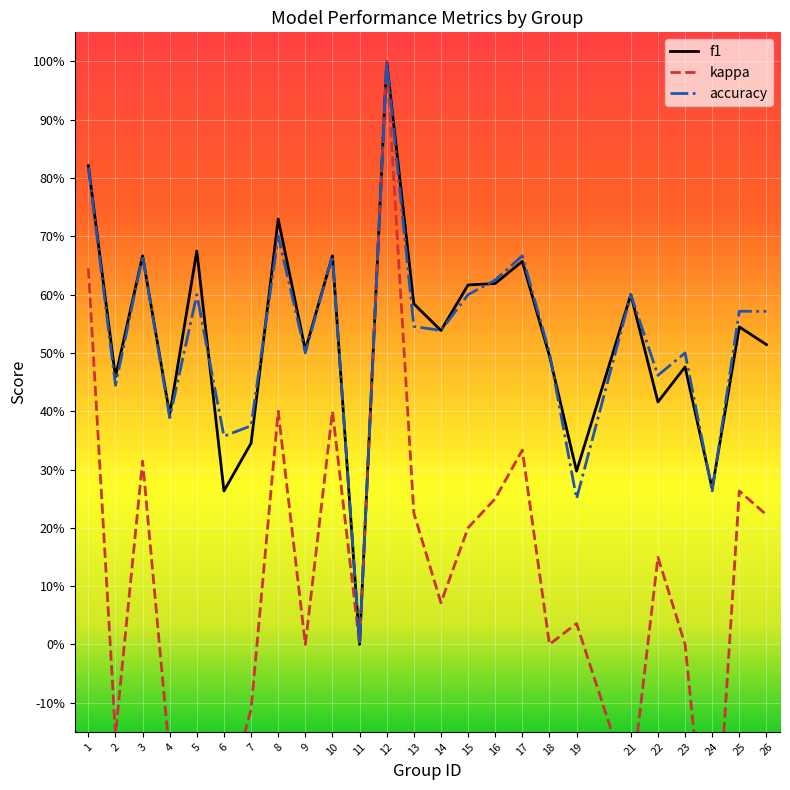

Is the value of f1 at 10 greater than the value of accuracy at 17?

No